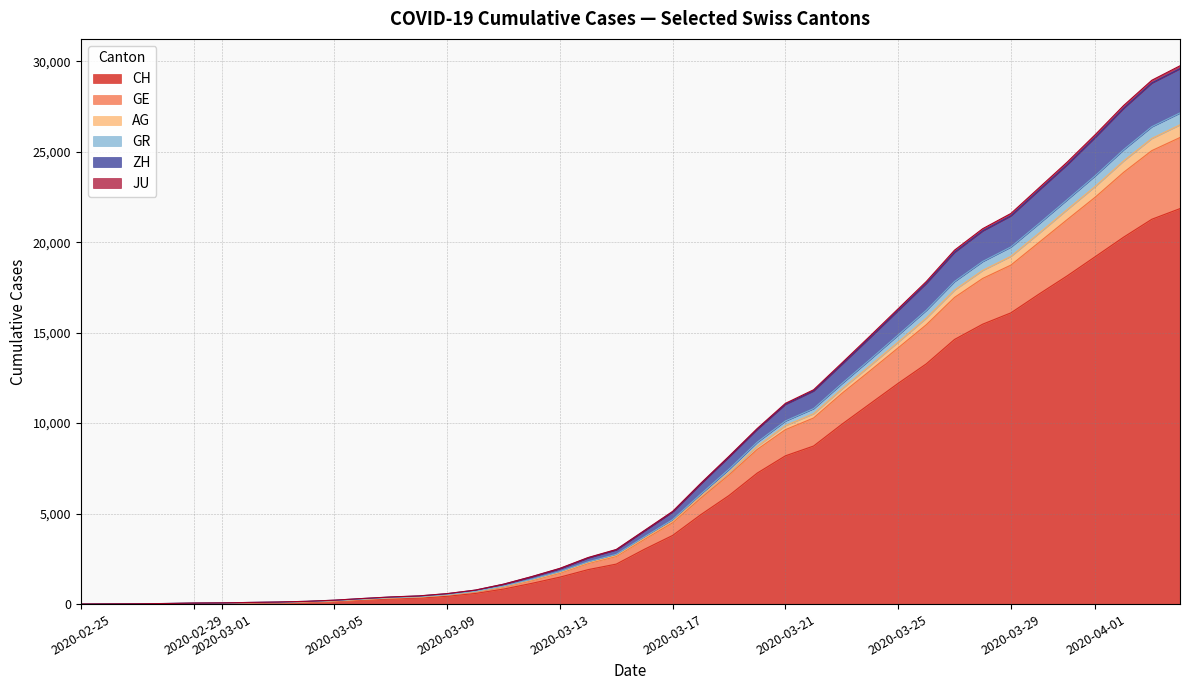

List the series in order of their peak value, highest first.

CH, GE, ZH, AG, GR, JU